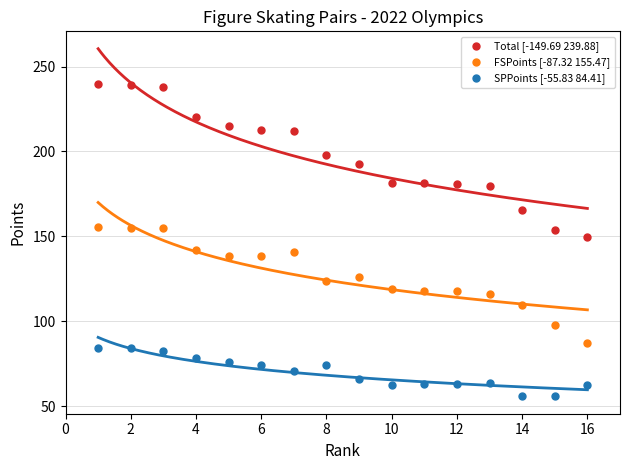

Which series reaches the minimum Y coordinate?

SPPoints [-55.83 84.41]